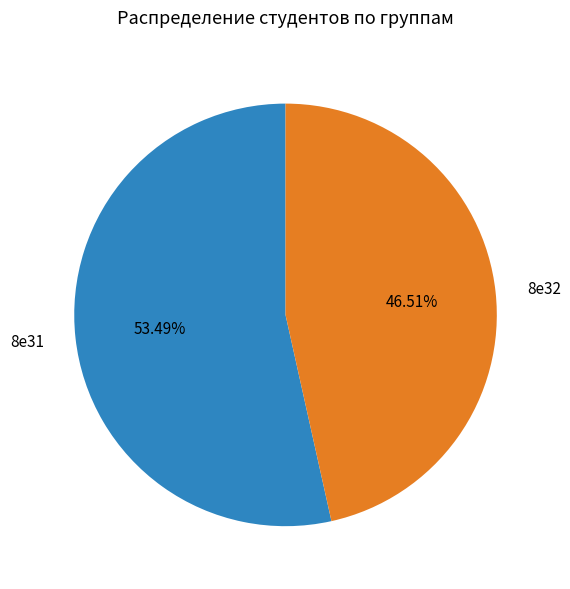

To the nearest percent, what percentage of the pie is 8е31?

53%